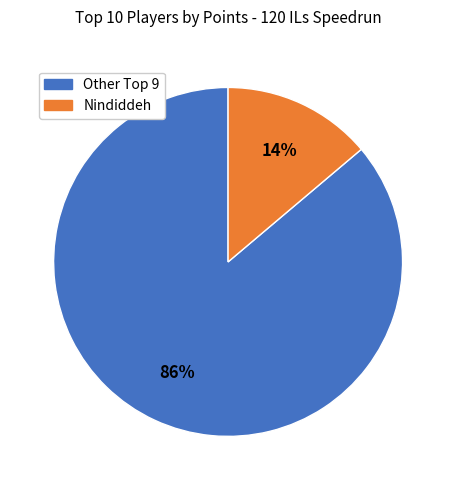

Does any single category account for the majority?

Yes